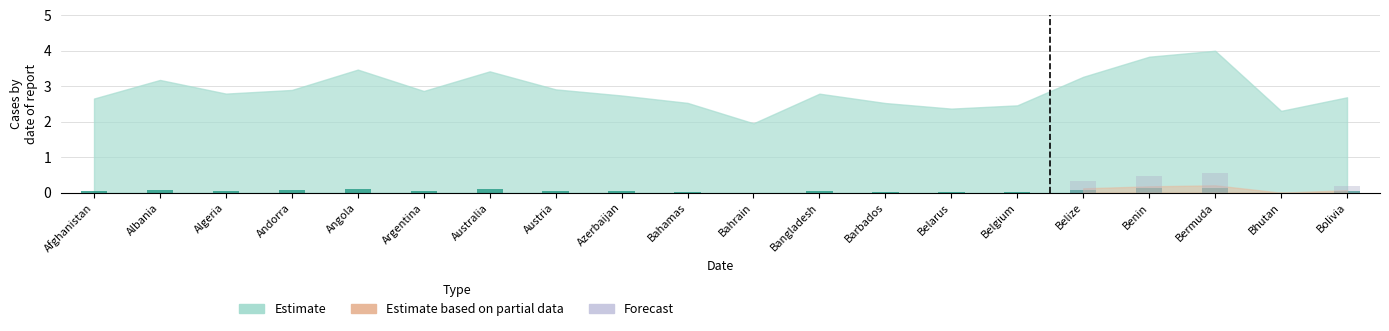

Is it true that the value at Barbados is 0.0?

False